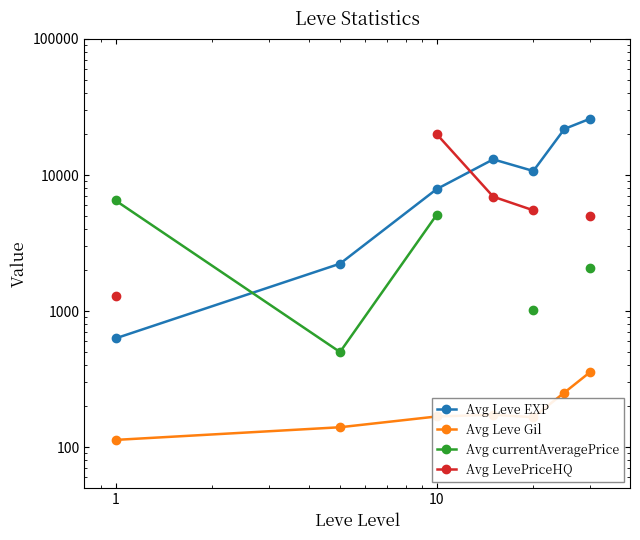

How many lines are shown in the chart?

4